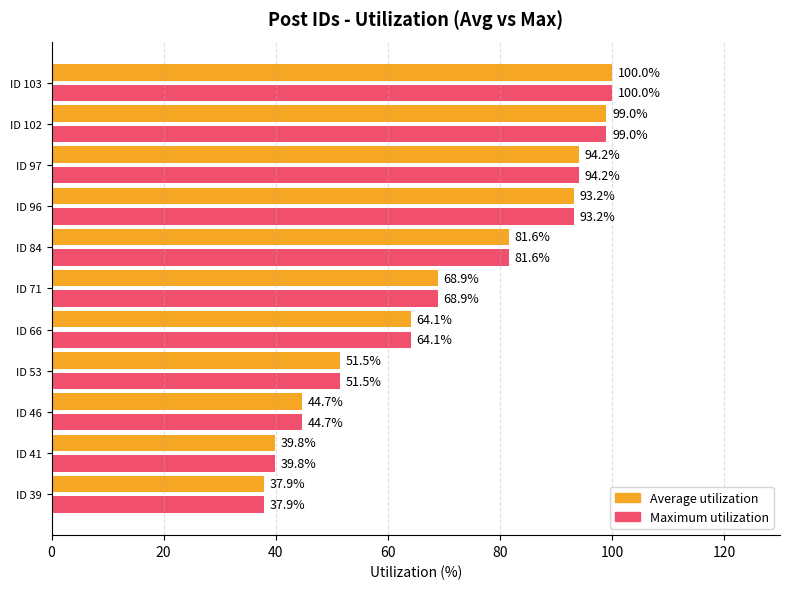

At which label is Average utilization closest to 68?

ID 71